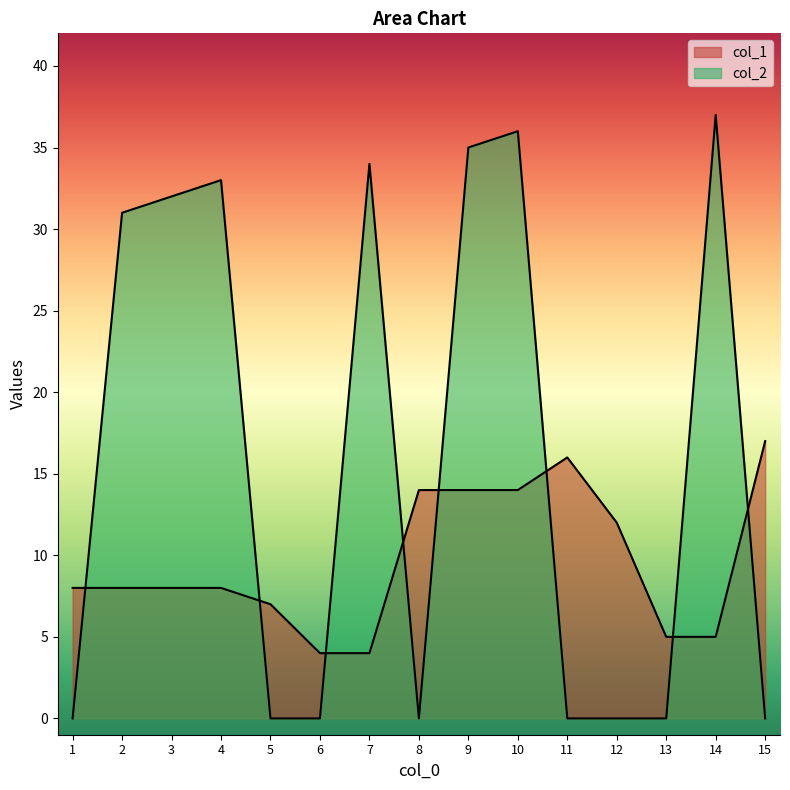

Reading left to right, extract all data points from this chart.

col_1: 8	8	8	8	7	4	4	14	14	14	16	12	5	5	17
col_2: 0	31	32	33	0	0	34	0	35	36	0	0	0	37	0